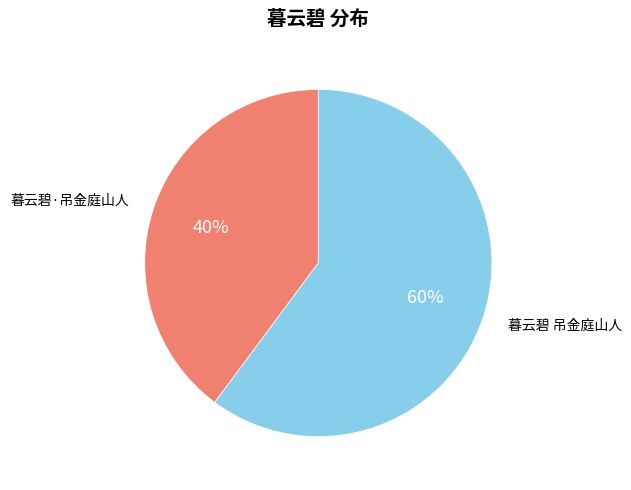

To the nearest percent, what is the average slice percentage?

50%